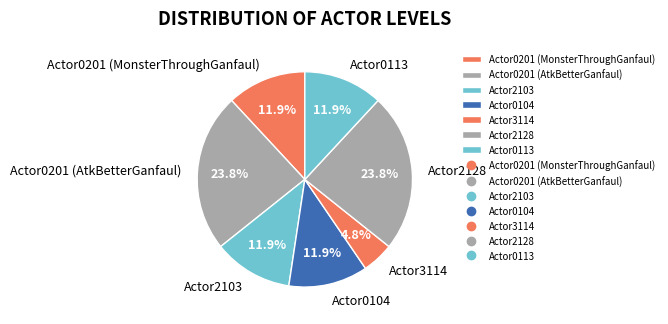

Between Actor3114 and Actor0201 (AtkBetterGanfaul), which is larger?

Actor0201 (AtkBetterGanfaul)